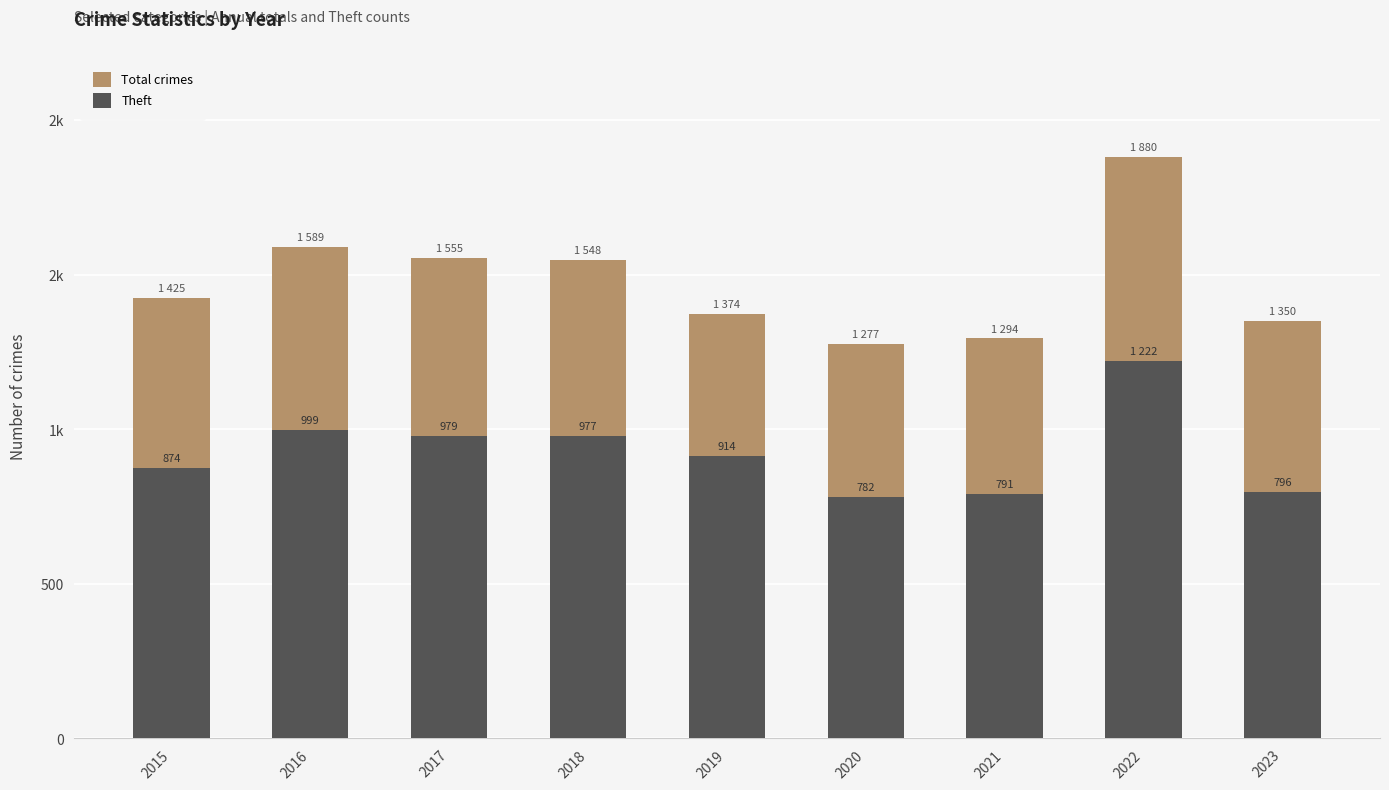

Are the bars horizontal?

No